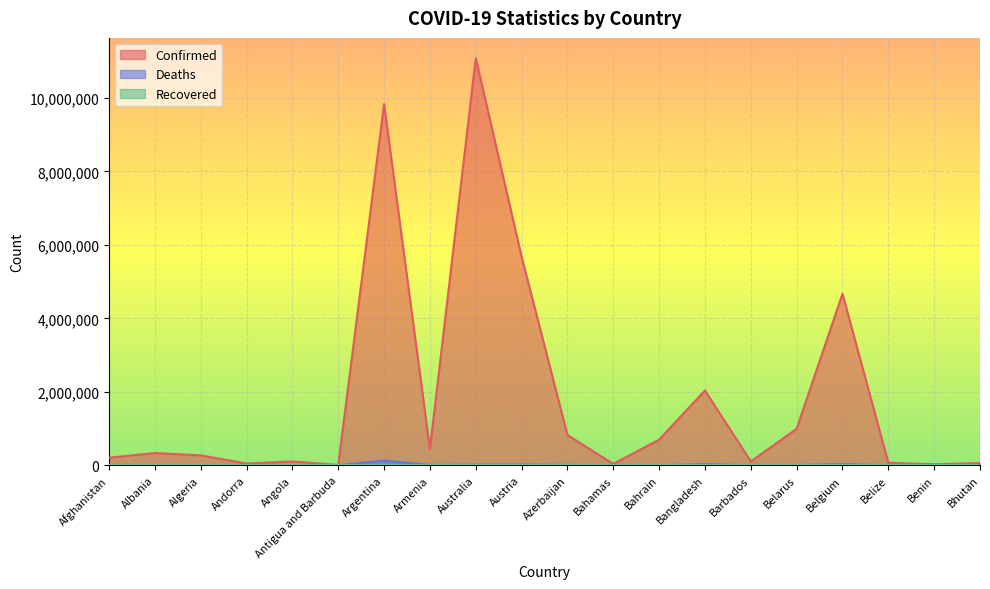

Which series has the widest spread of values?

Confirmed